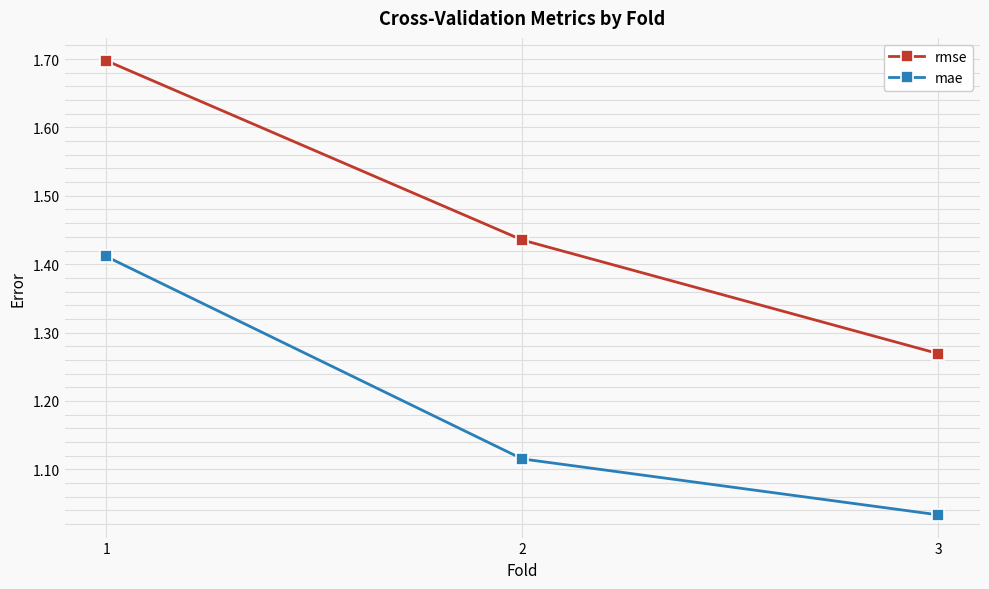

What is the value of the rmse point at the 1st from the left?

1.7